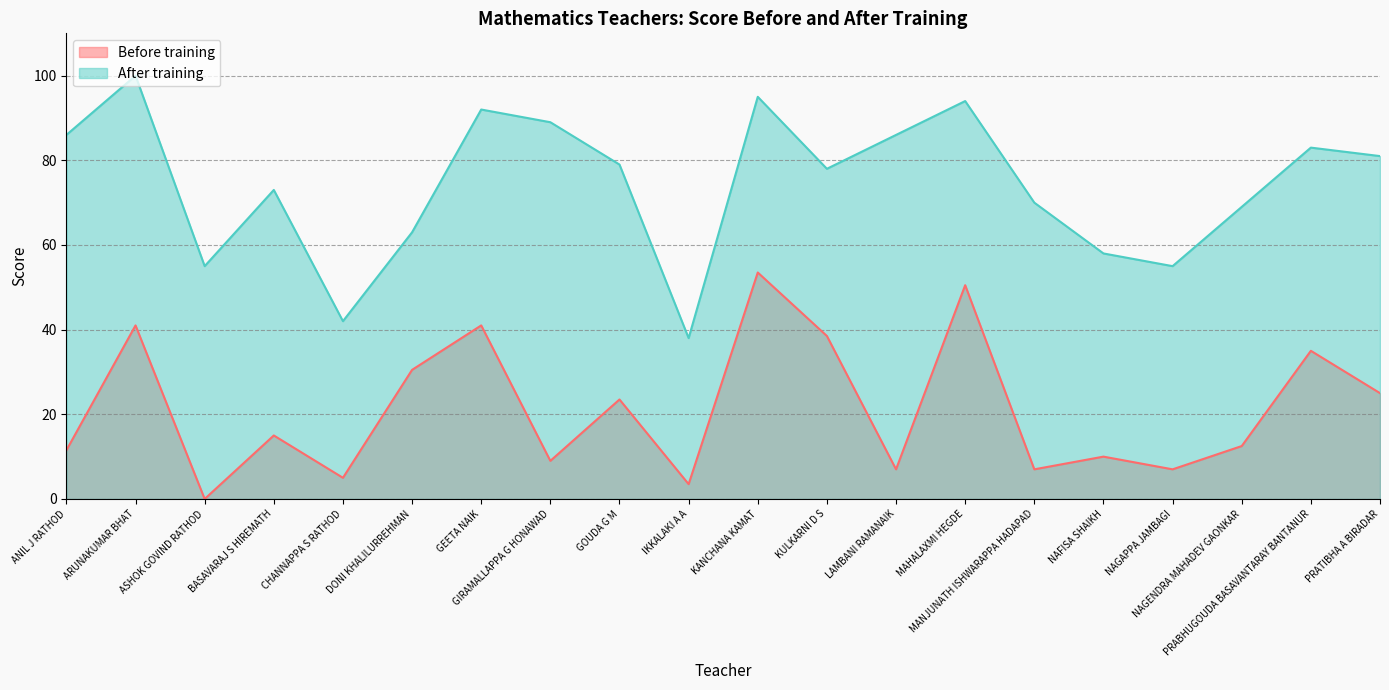

Rank the series by their maximum value, from lowest to highest.

Before training, After training